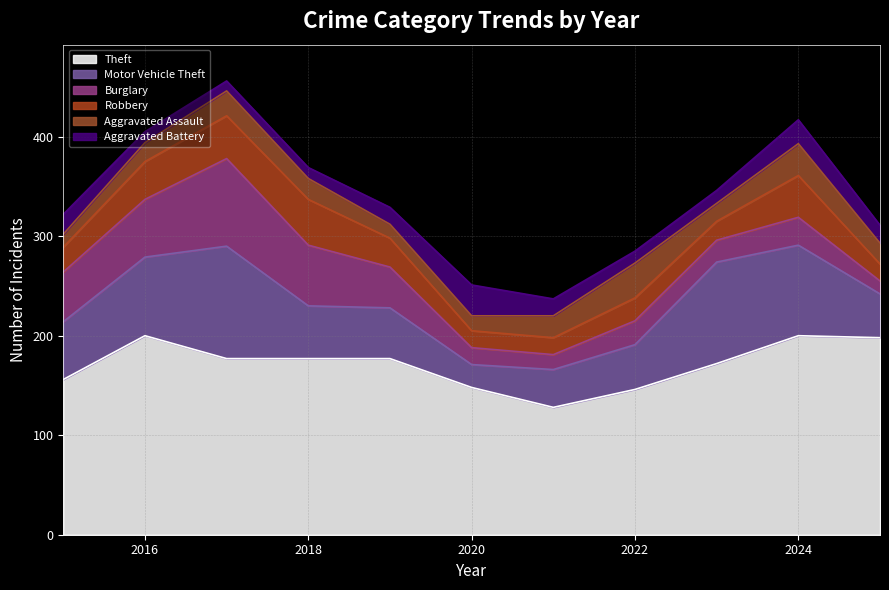

Which has a higher value, 2021 or 2020?

2020